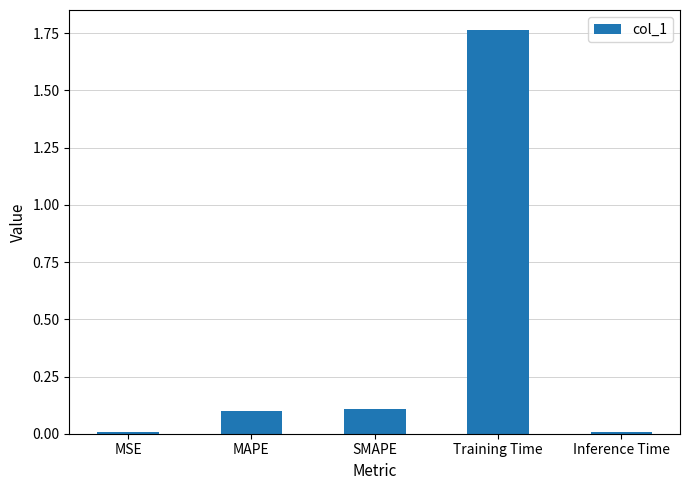

What is the average value?

0.4